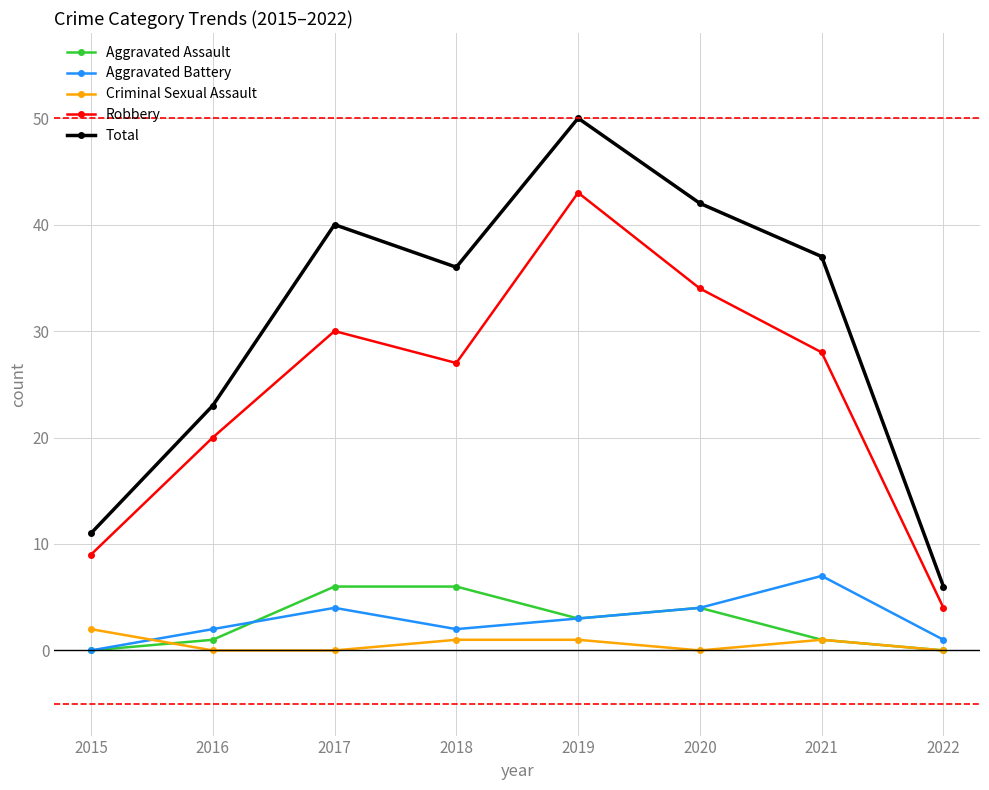

True or false: Total and Robbery cross at least once.

False